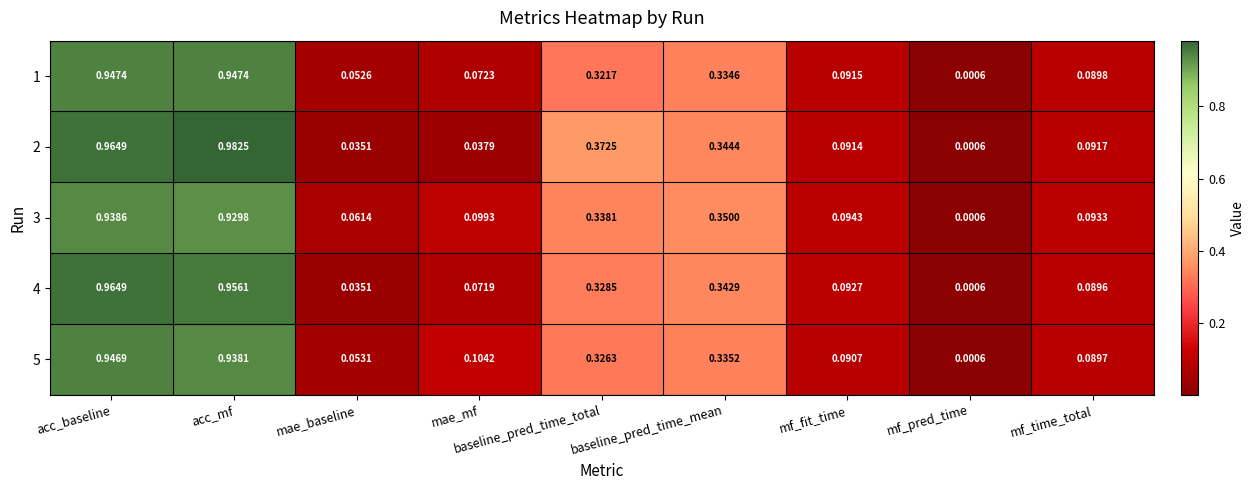

List the series in order of their peak value, lowest first.

3, 5, 1, 4, 2